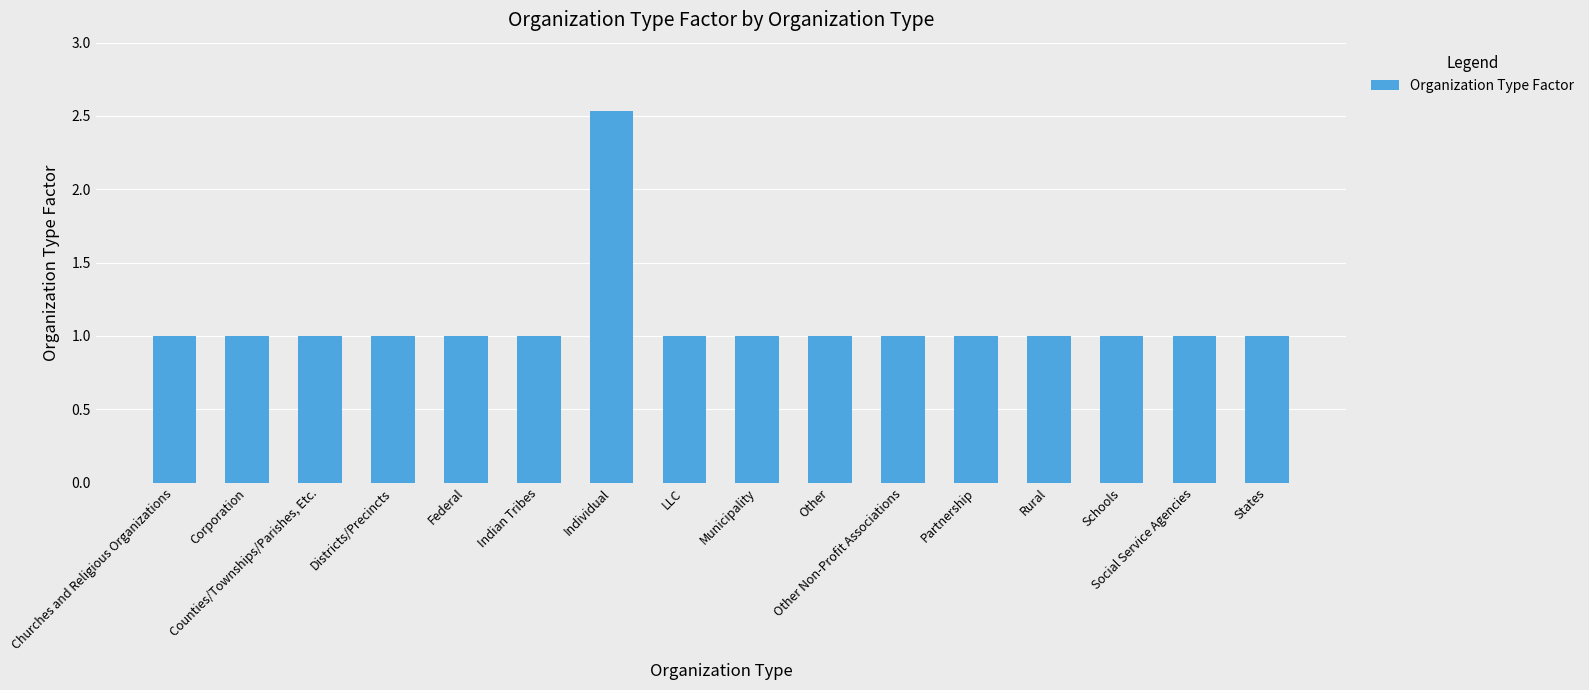

True or false: the data shows 0.6 at Other.

False